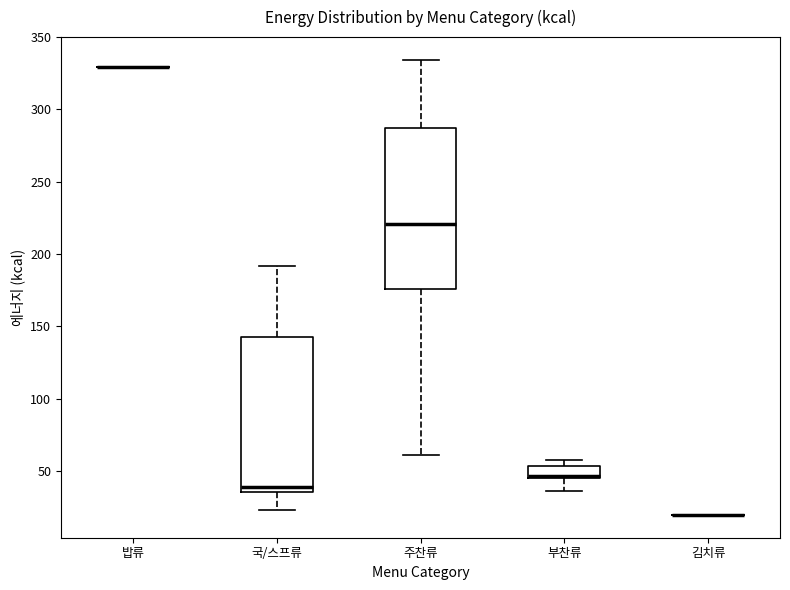

Reading left to right, read every box against the y-axis: the position of its median line, the range the box covers, and the ends of its whiskers. The values are not printed on the chart, so give them approximately, as read against the axis.

밥류: box collapsed to a line at 330, whiskers 330 to 330
국/스프류: median 40, box 35 to 145, whiskers 25 to 190
주찬류: median 220, box 175 to 285, whiskers 60 to 335
부찬류: median 45 (drawn on the box's lower edge), box 45 to 55, whiskers 35 to 60
김치류: box collapsed to a line at 20, whiskers 20 to 20